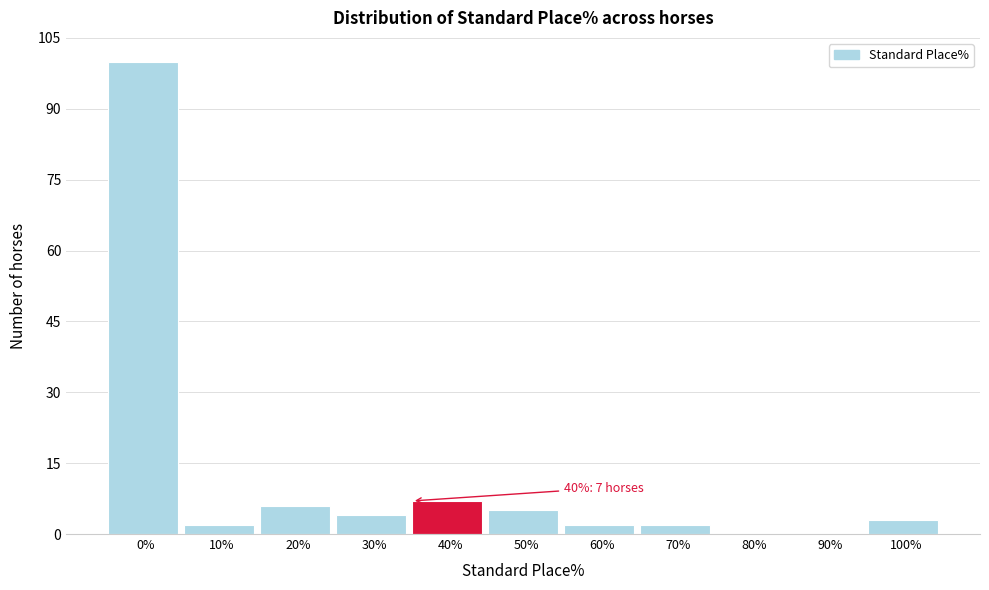

Where is the data nearest to the value 50?

40%